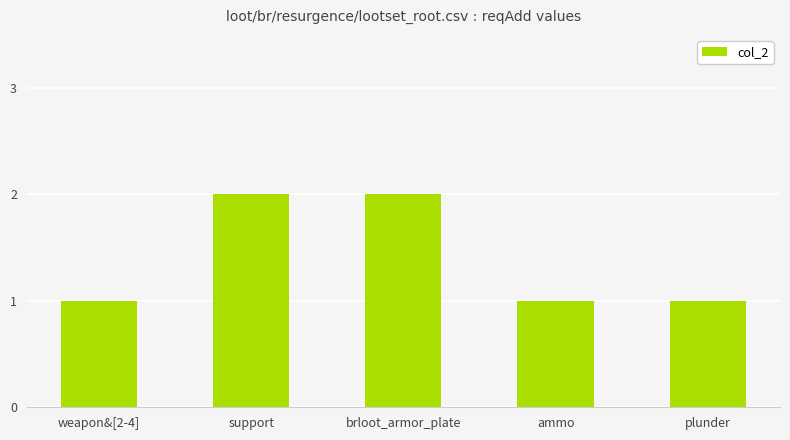

What value does the data have at ammo?

1